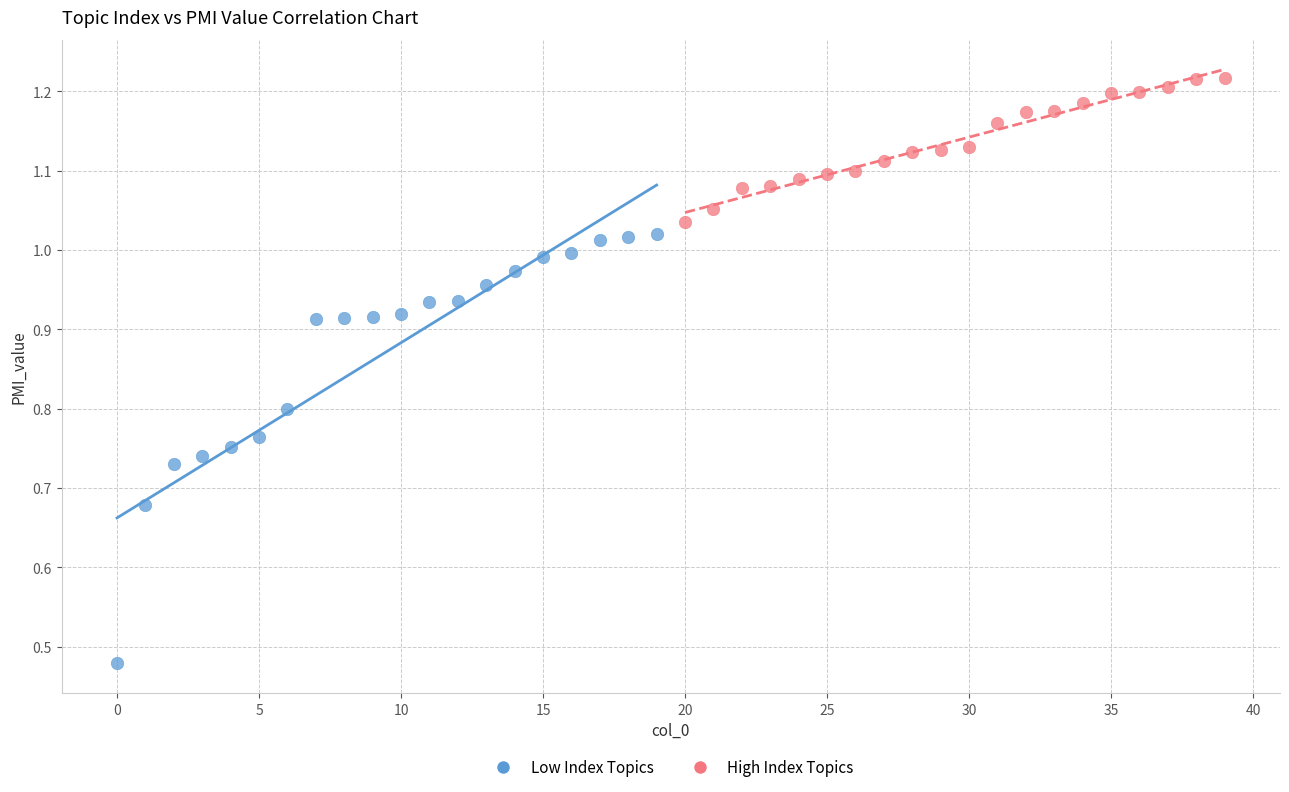

What are all the series names shown in the legend?

Low Index Topics, High Index Topics